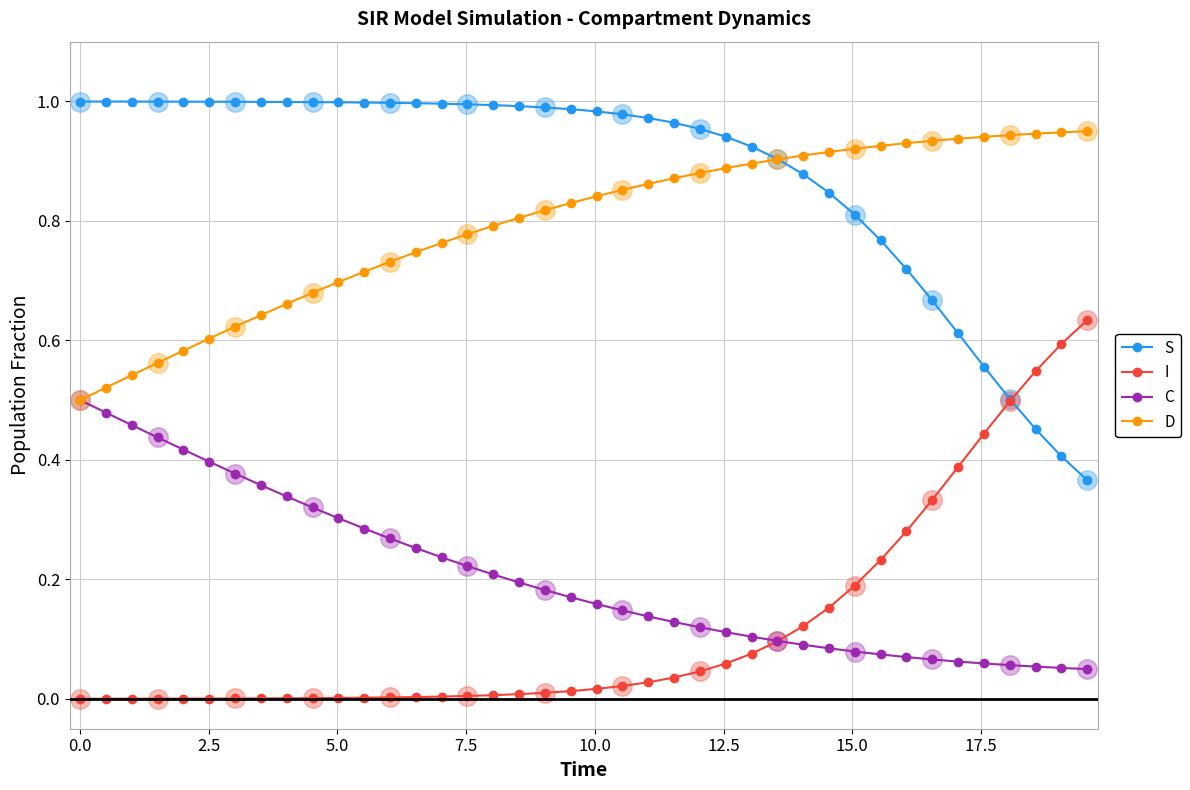

True or false: D and I intersect in this chart.

False